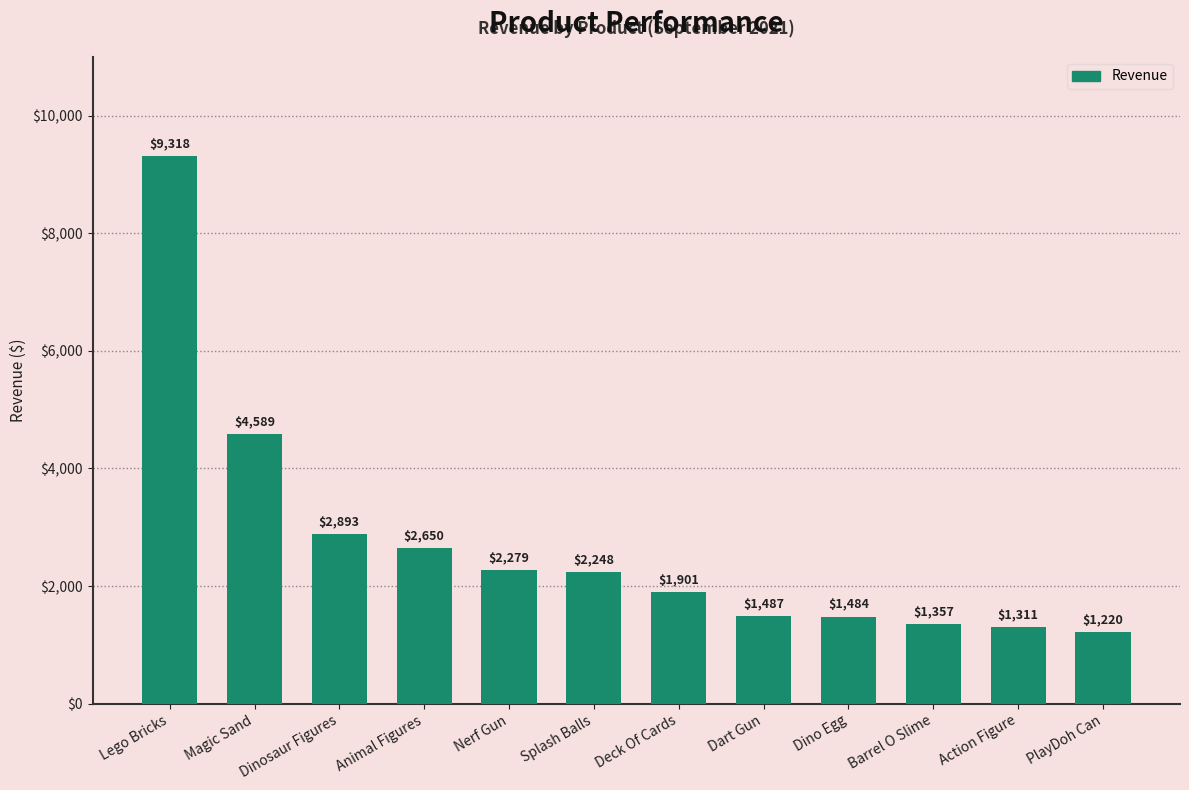

Which label corresponds to the largest value in the chart?

Lego Bricks